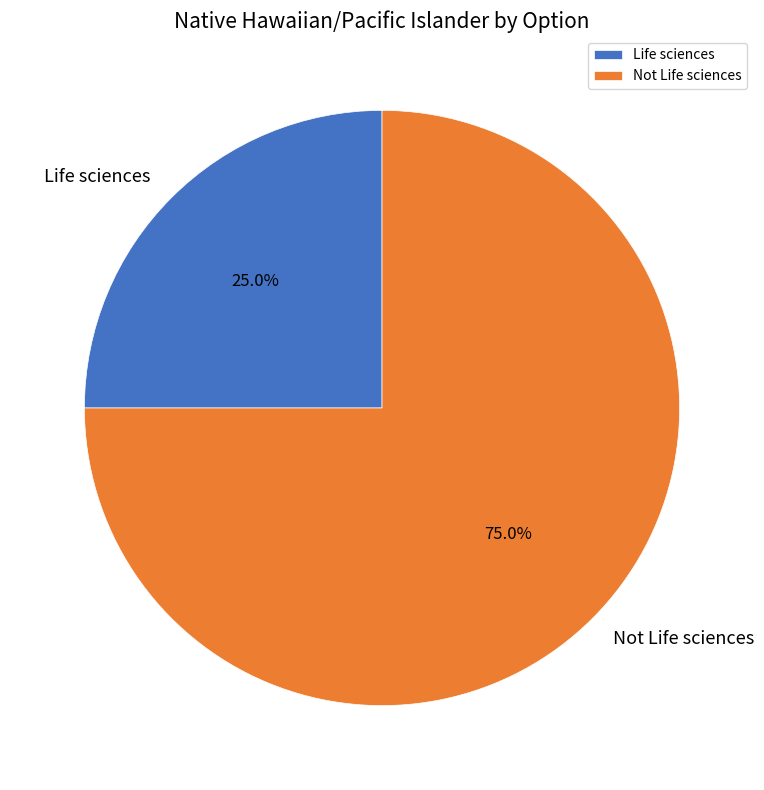

Count the number of slices in the pie.

2